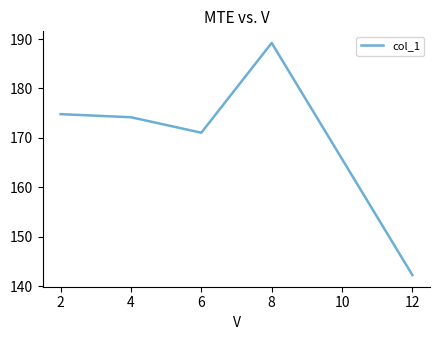

How many lines are shown in the chart?

1